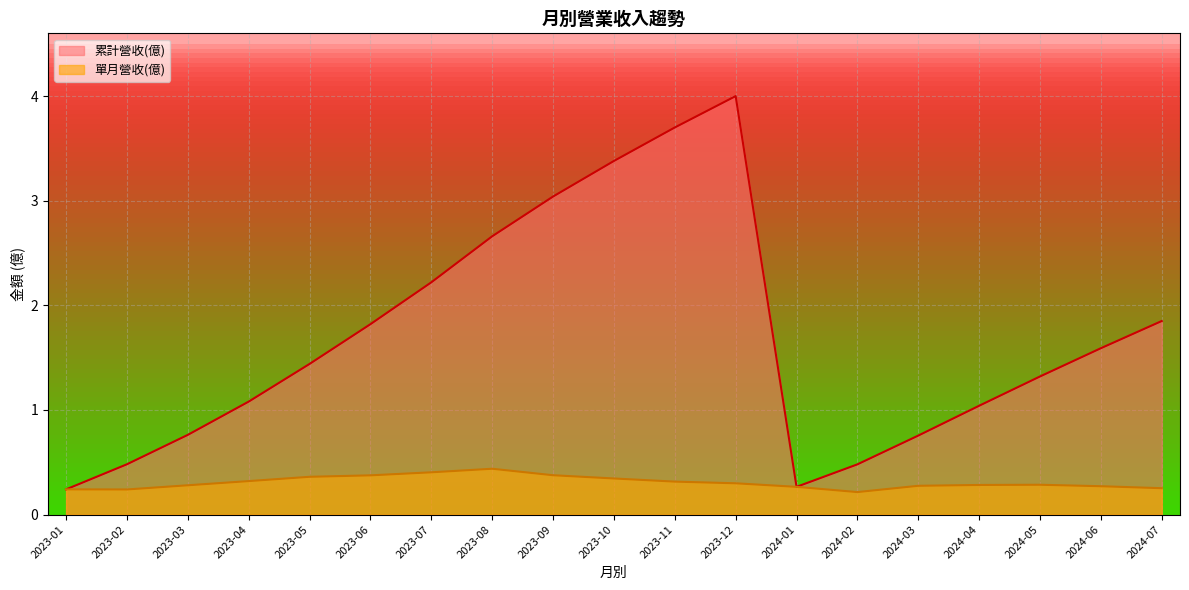

Rank the series at 2023-09 from lowest to highest value.

單月營收(億), 累計營收(億)